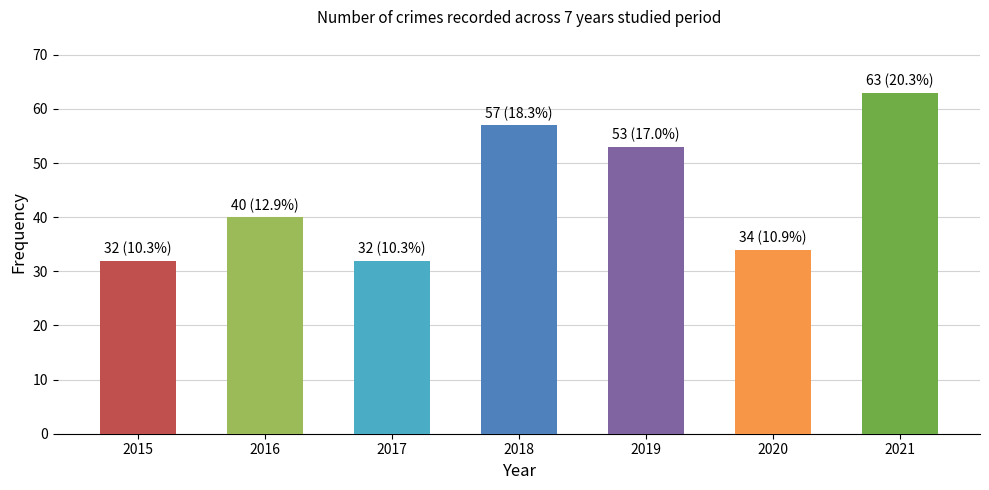

At which label is the value closest to 47?

2019